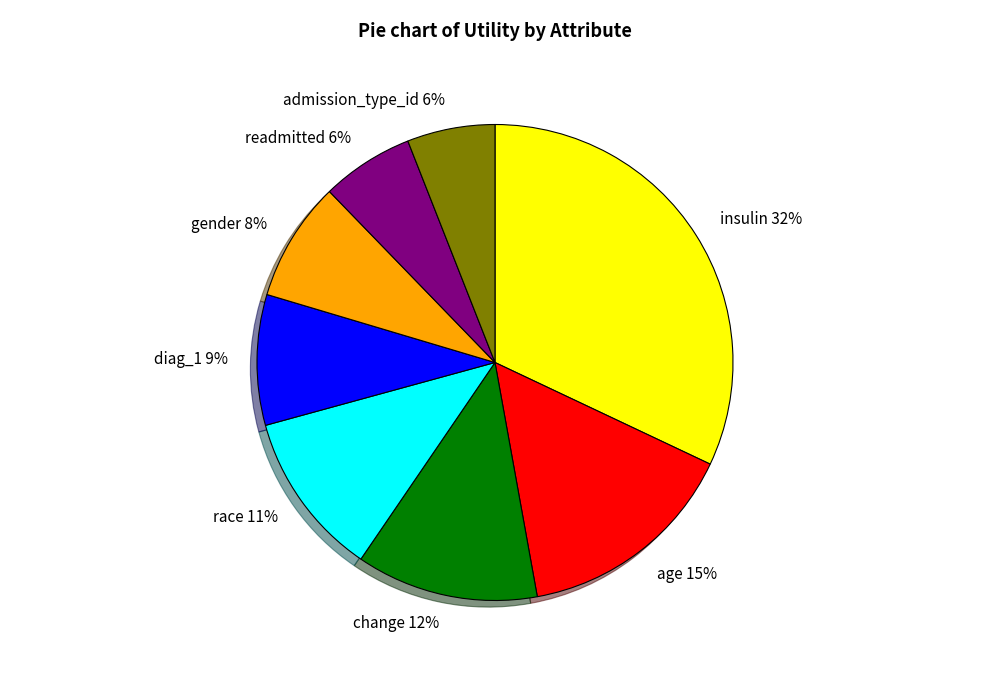

Does change represent more than half of the total?

No